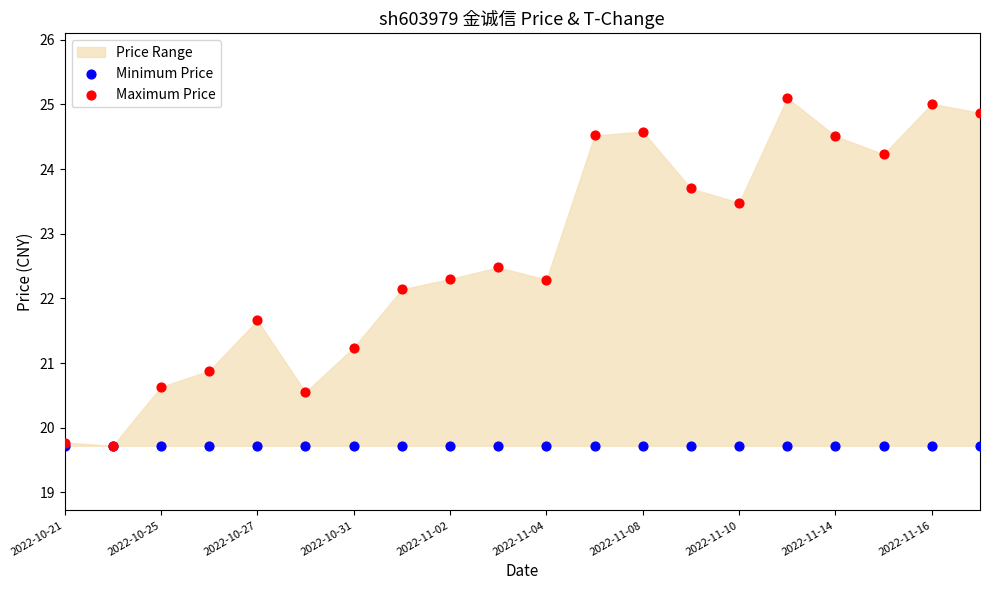

In the Maximum Price series, what Y value is closest to 22?

22.1